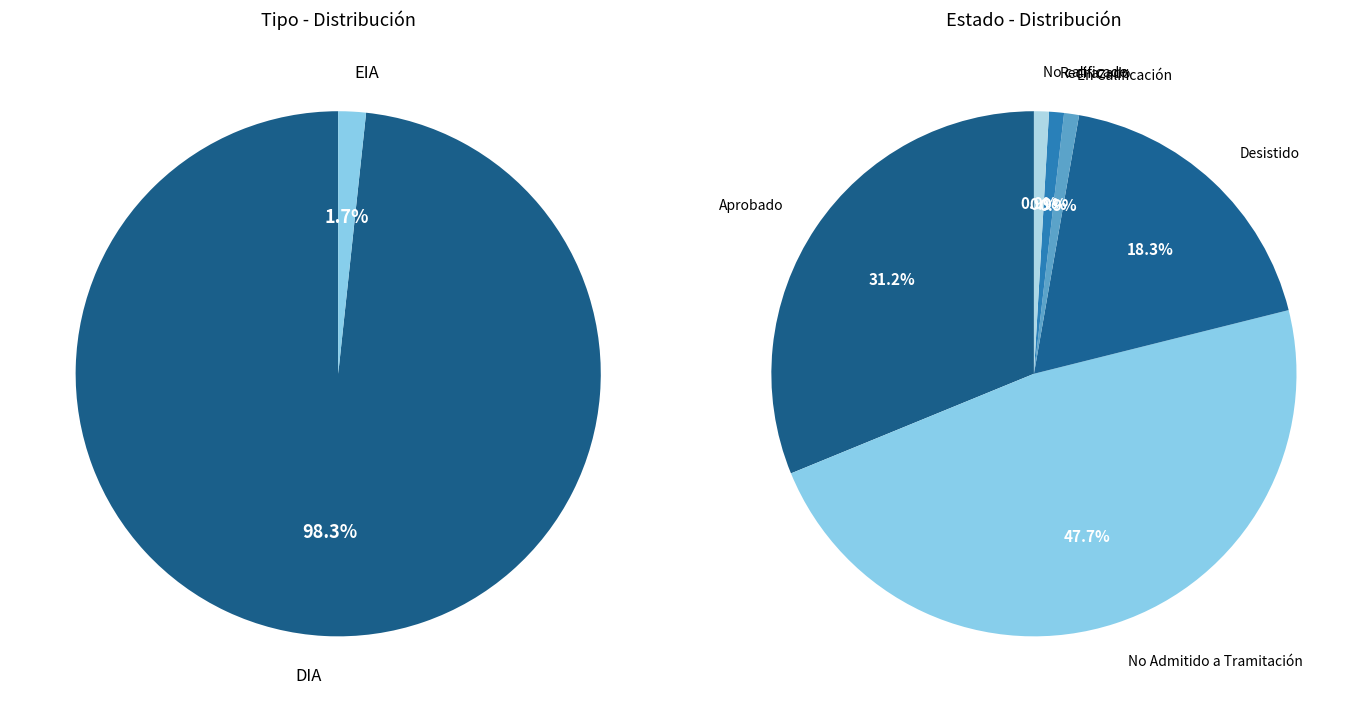

Approximately how many times larger is the value at DIA compared to EIA?

58.0